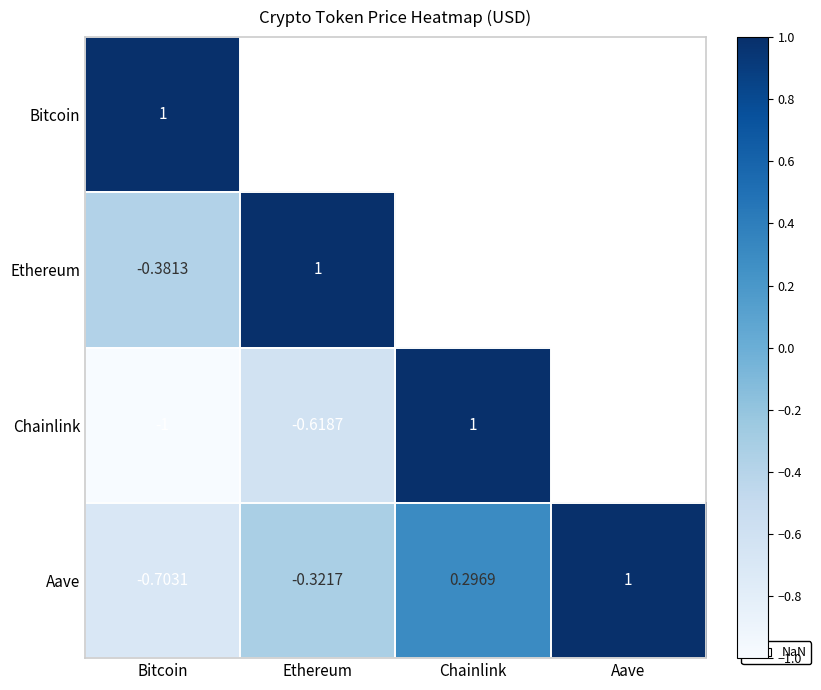

List the labels in order of Aave value, smallest first.

Bitcoin, Ethereum, Chainlink, Aave